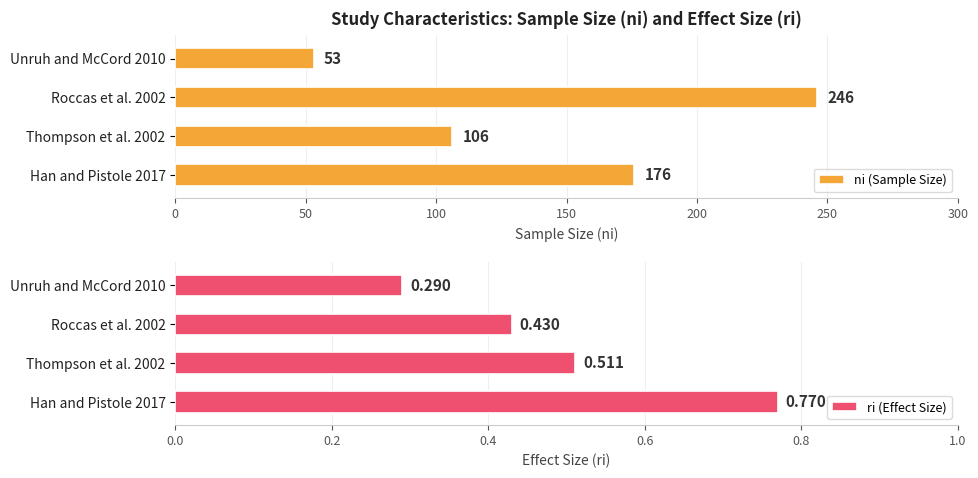

What is the lowest value of the ri (Effect Size) series?

0.3